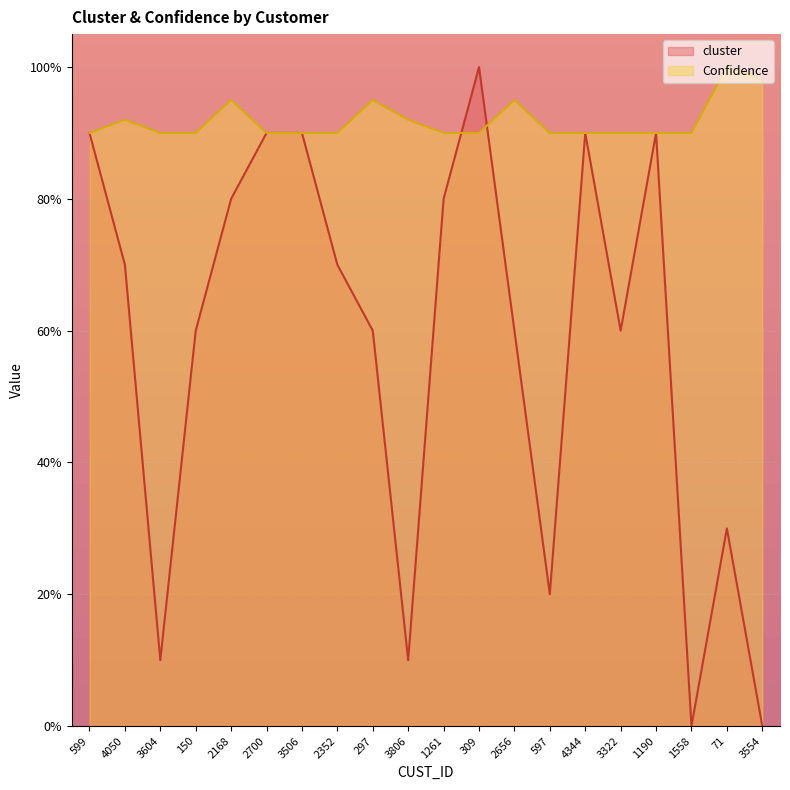

Which series has the largest total across all categories?

Confidence